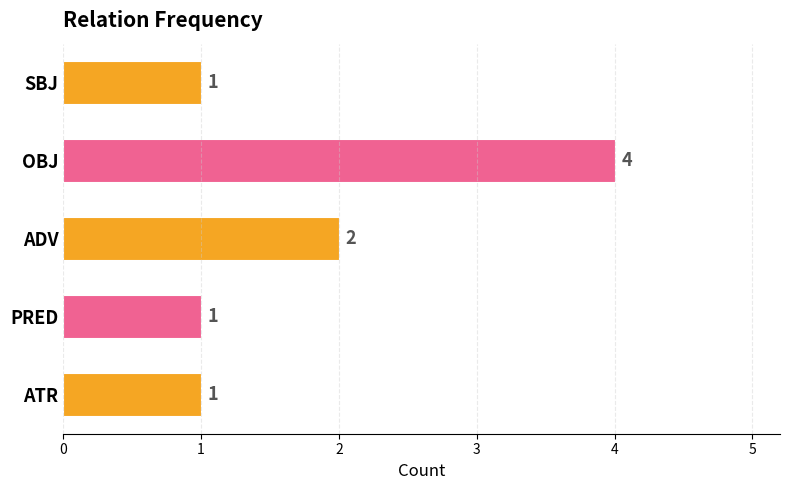

Count the values in the range 1 to 2.

4